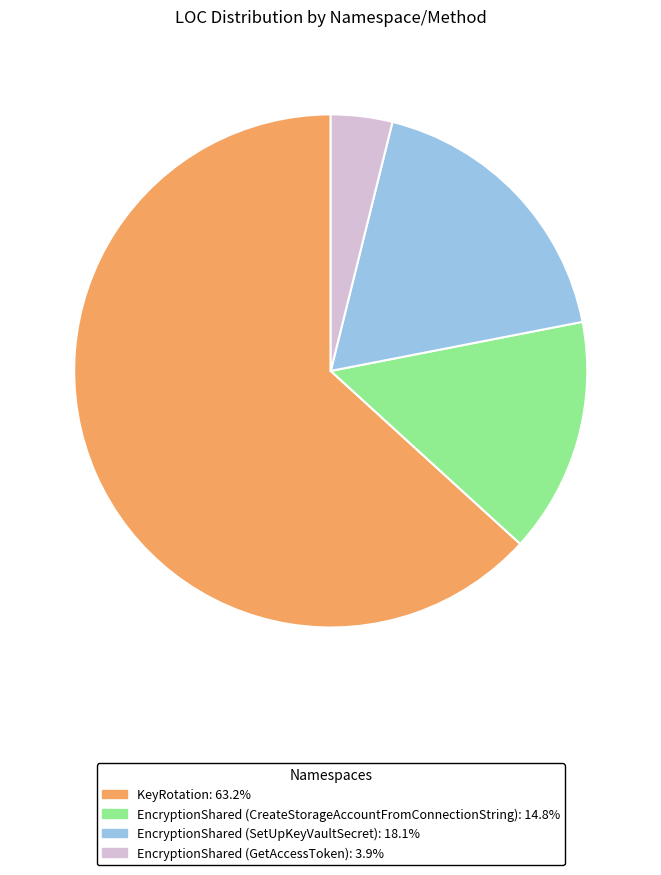

Rank the categories by value from lowest to highest.

EncryptionShared (GetAccessToken), EncryptionShared (CreateStorageAccountFromConnectionString), EncryptionShared (SetUpKeyVaultSecret), KeyRotation